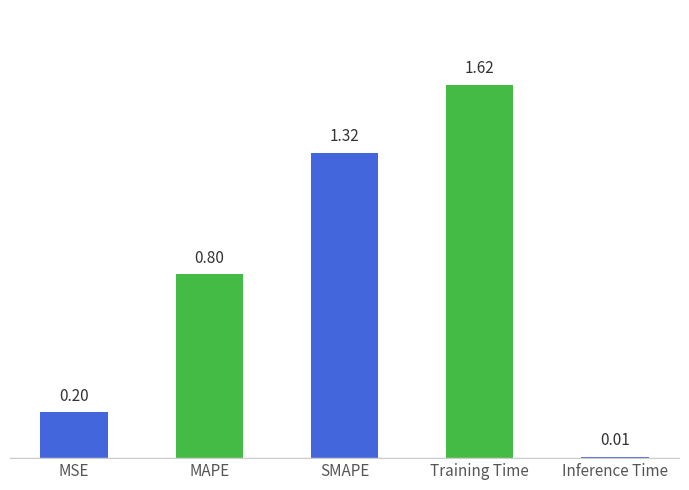

Are the bars grouped side by side (vs. stacked)?

No